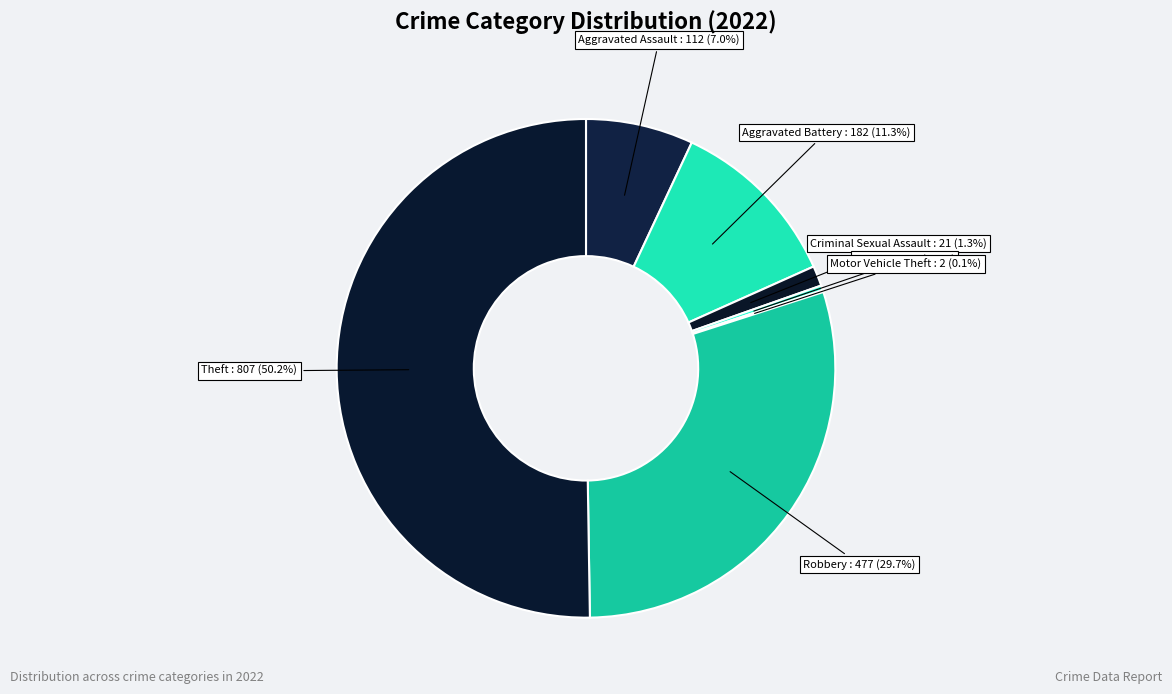

Between Theft and Robbery, which is larger?

Theft